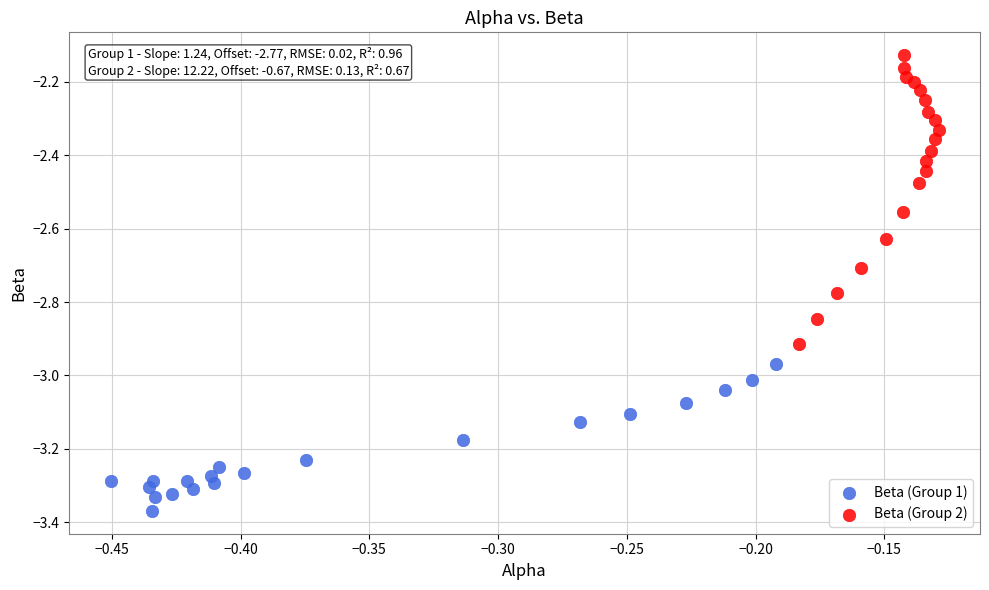

Which series contains the lowest Y value?

Beta (Group 1)